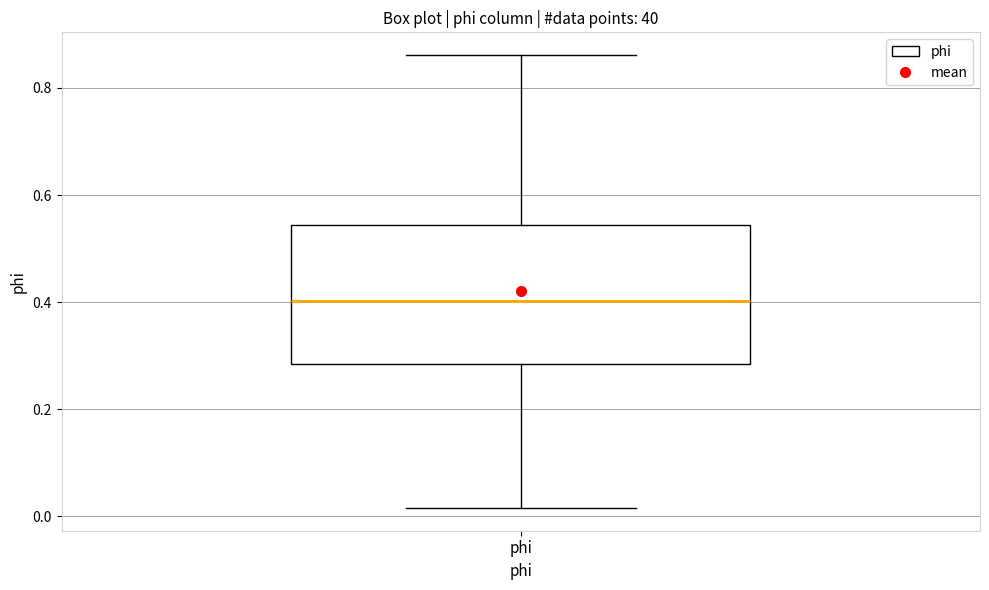

Read this box plot against the y-axis: the position of the median line, the range covered by the box, and the ends of both whiskers. The values are not printed on the chart, so give them approximately, as read against the axis.

median 0.40, box 0.28 to 0.54, whiskers 0.02 to 0.86